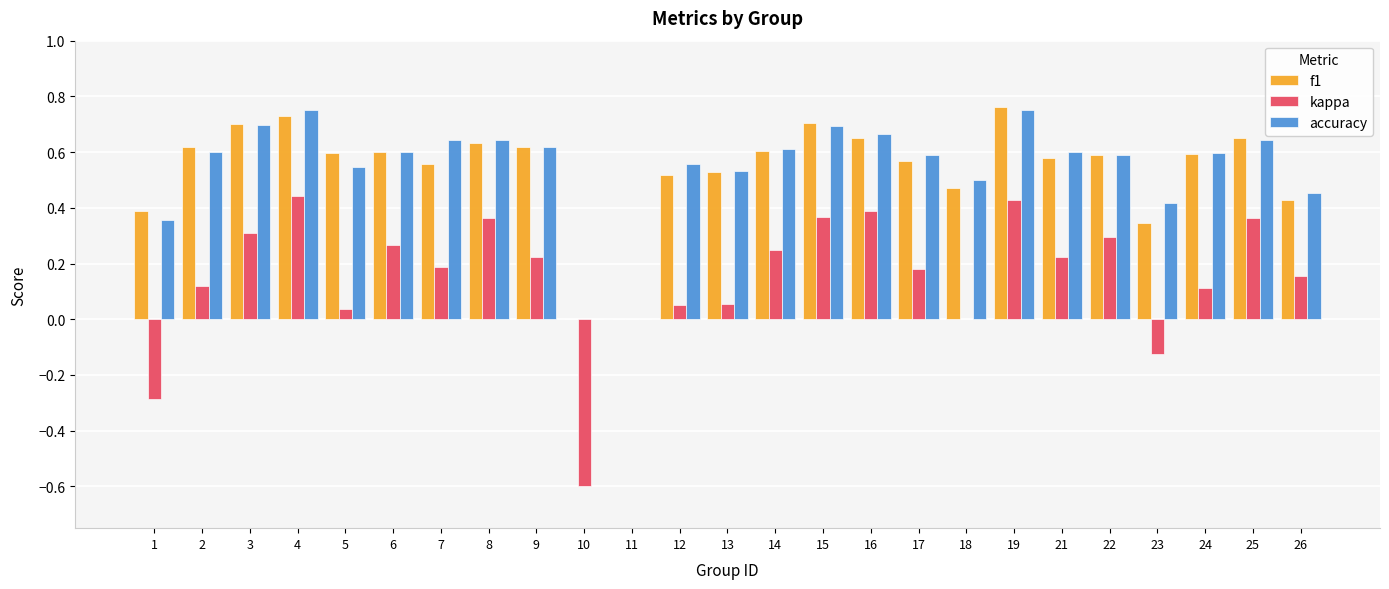

Is the value of accuracy at 8 greater than the value of f1 at 13?

Yes